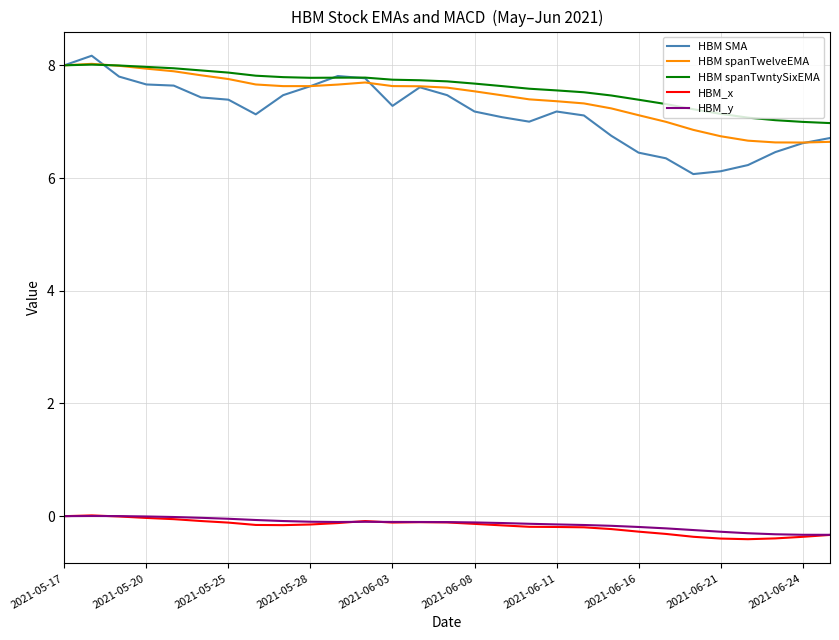

What are all the series names shown in the legend?

HBM SMA, HBM spanTwelveEMA, HBM spanTwntySixEMA, HBM_x, HBM_y